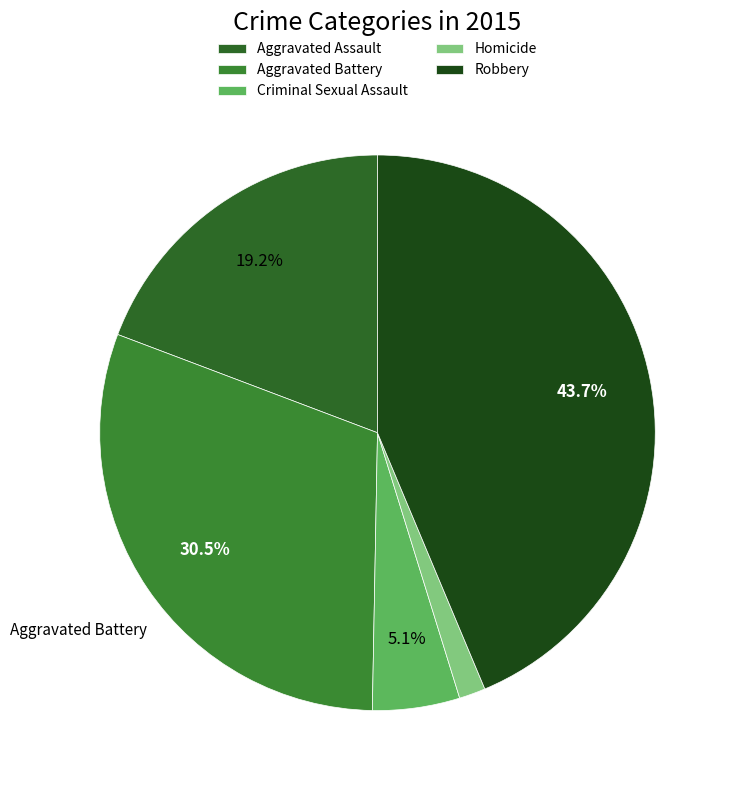

How many segments does this pie chart have?

5